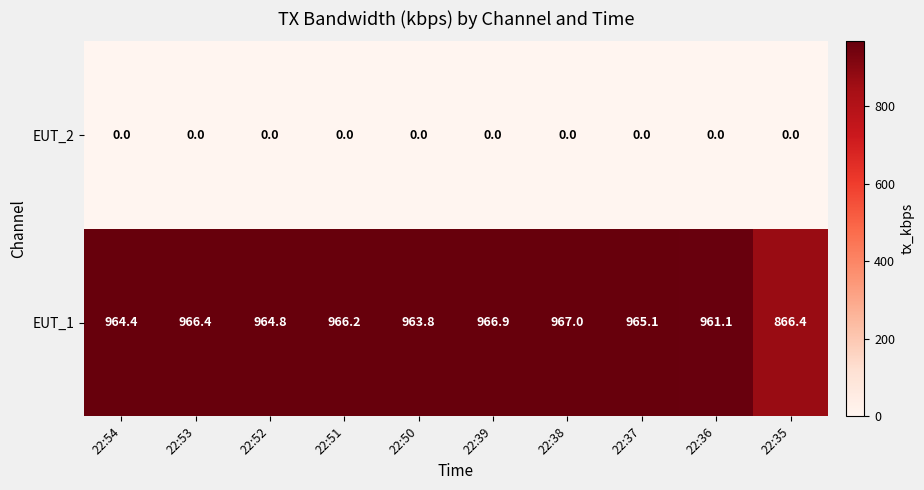

The value of EUT_2 at 22:54 is 0.0. True or false?

True